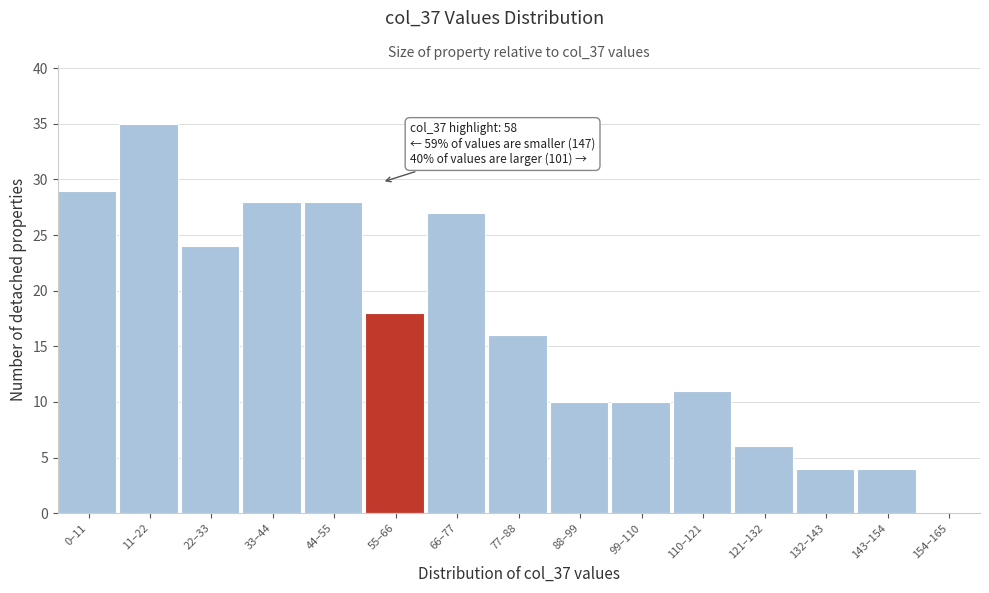

Reading left to right, list all the values displayed in this chart.

0–11=29	11–22=35	22–33=24	33–44=28	44–55=28	55–66=18	66–77=27	77–88=16	88–99=10	99–110=10	110–121=11	121–132=6	132–143=4	143–154=4	154–165=0